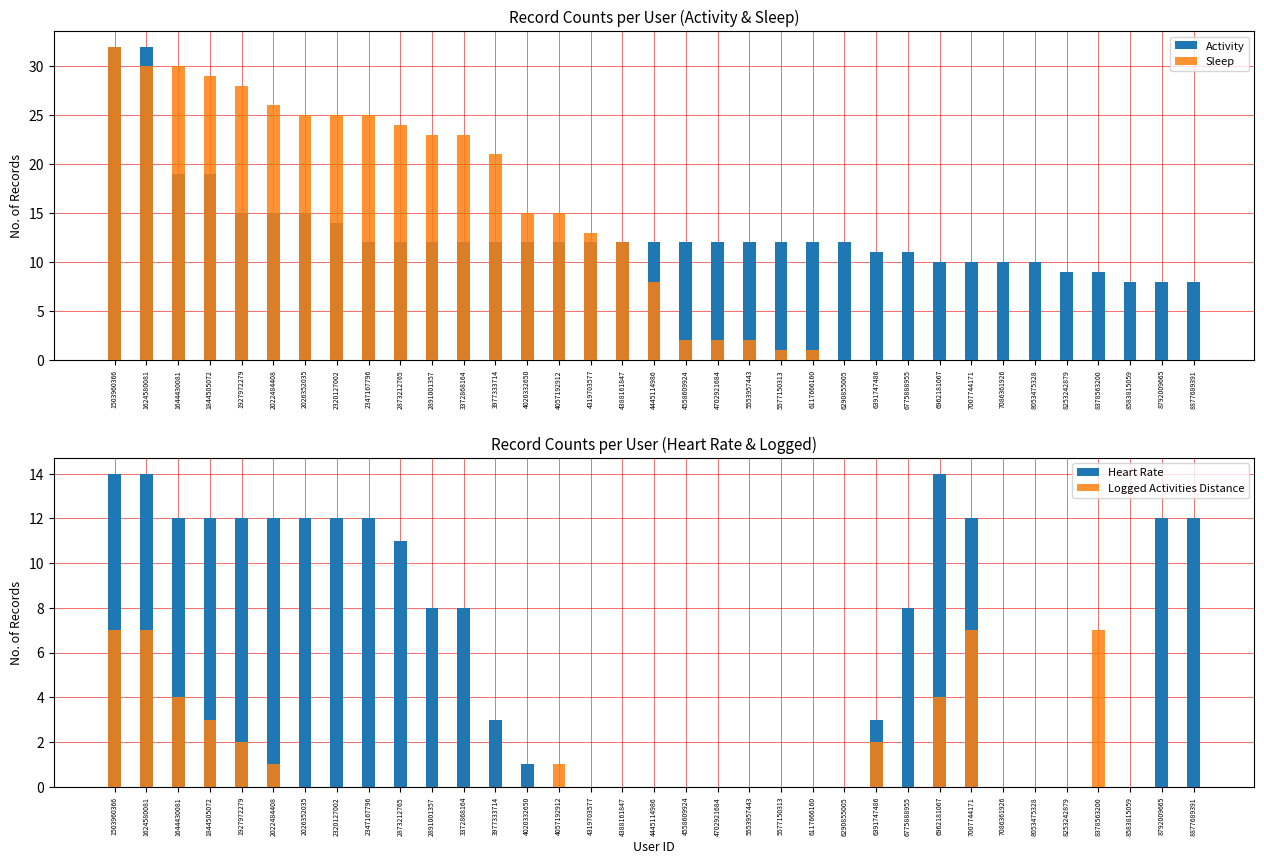

Where does the Heart Rate series first go above 3?

1503960366